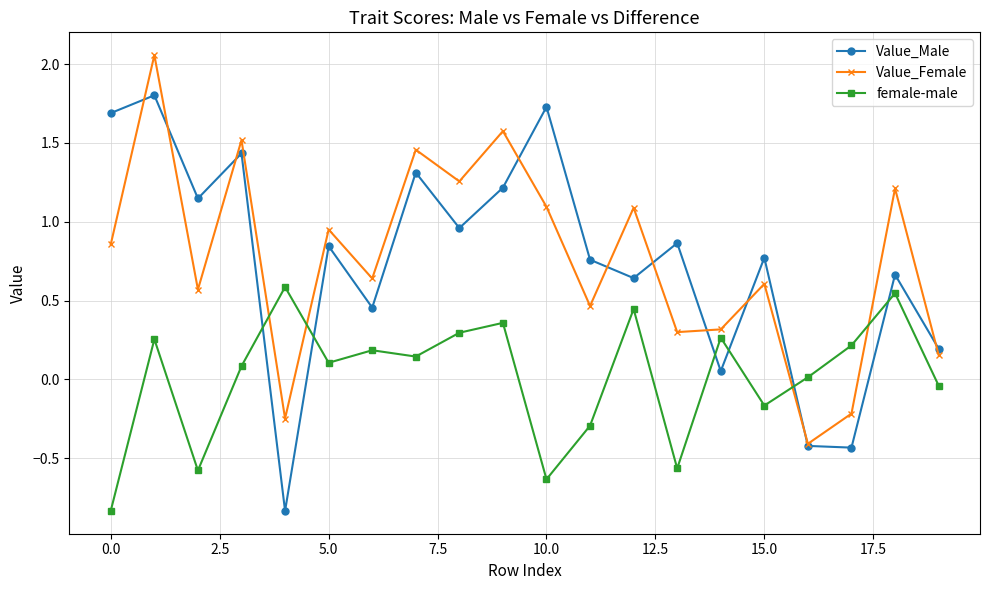

Which series has the largest range (max minus min)?

Value_Male